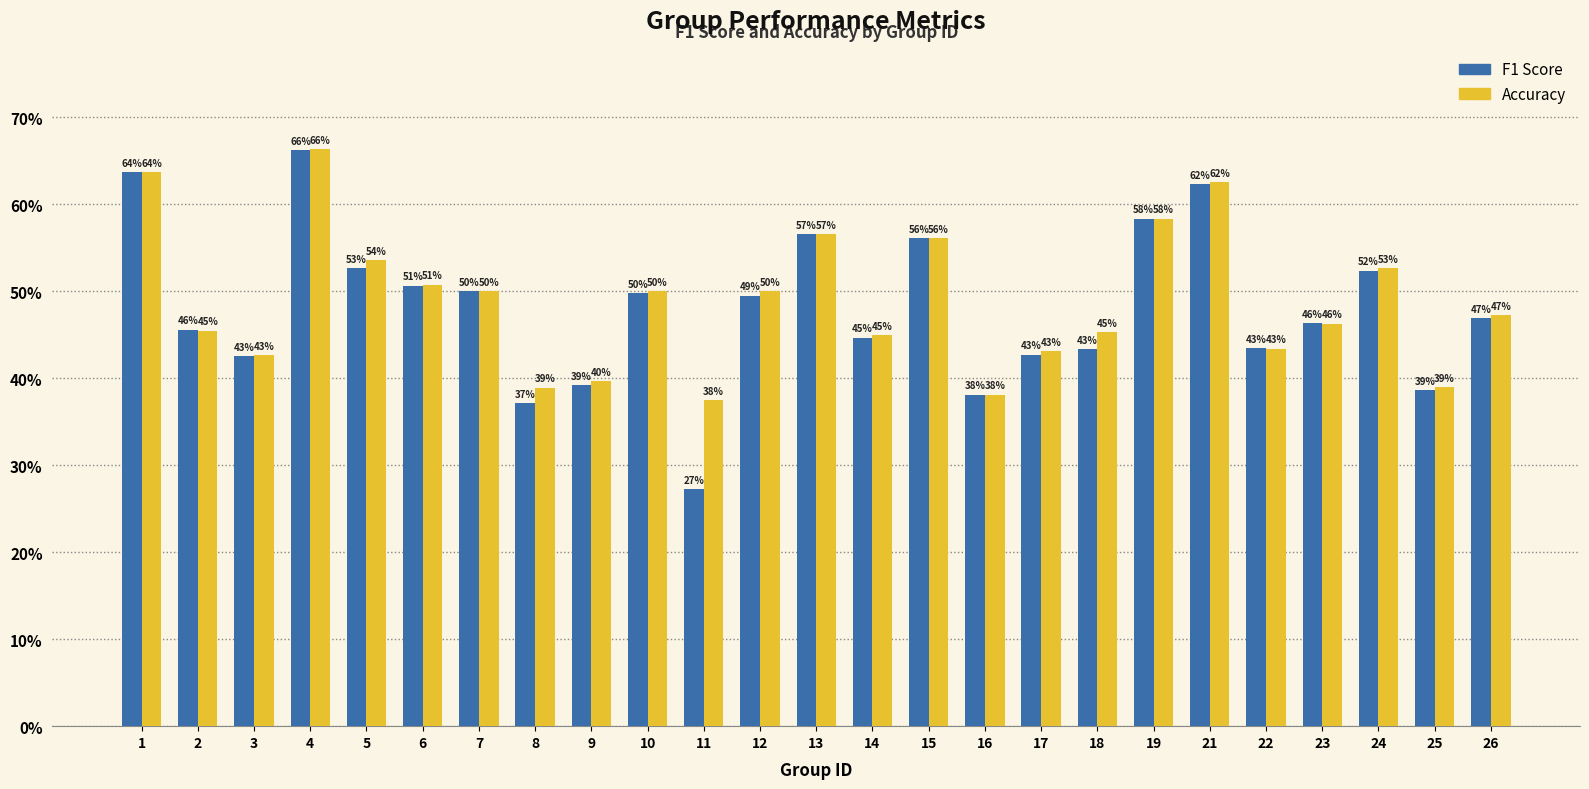

Does the chart contain stacked bars?

No